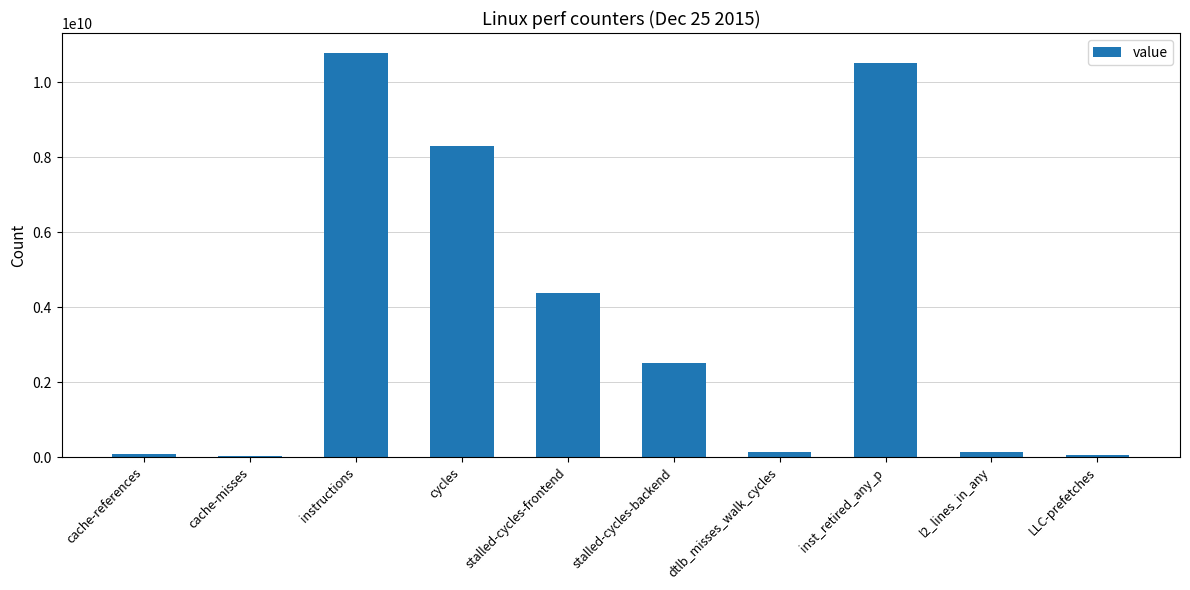

What is the smallest value displayed?

37315501